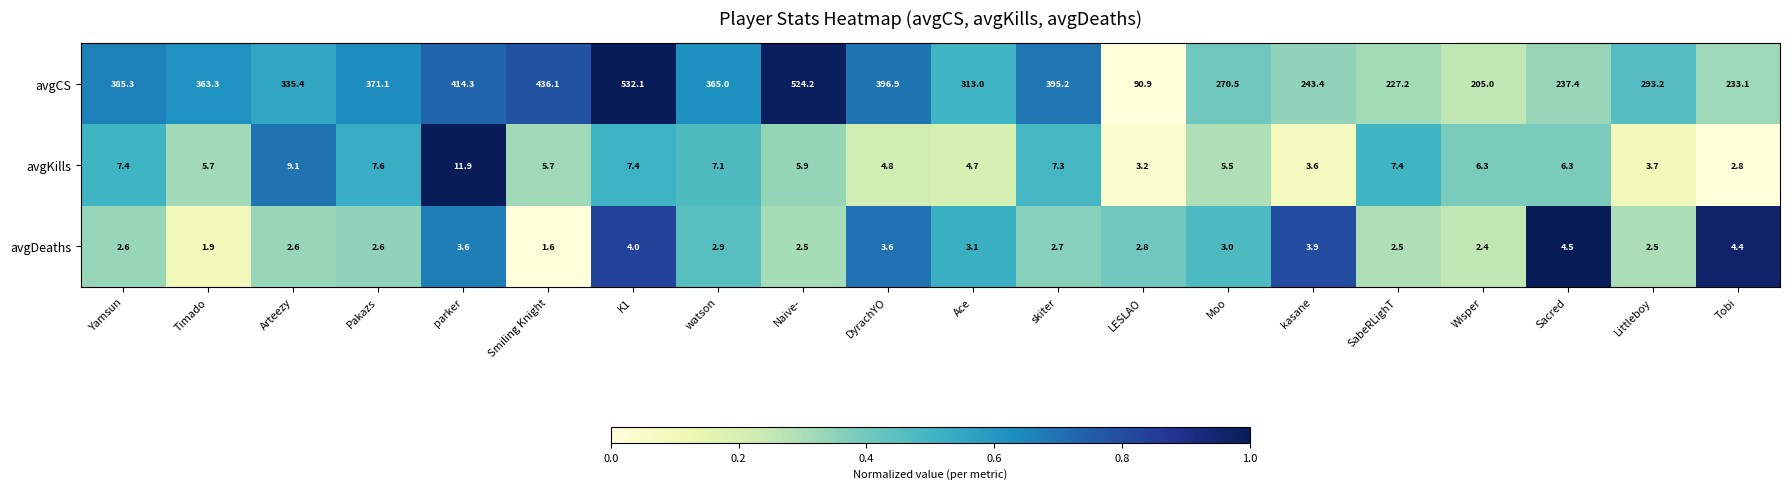

At which category is the sum across all series the highest?

K1